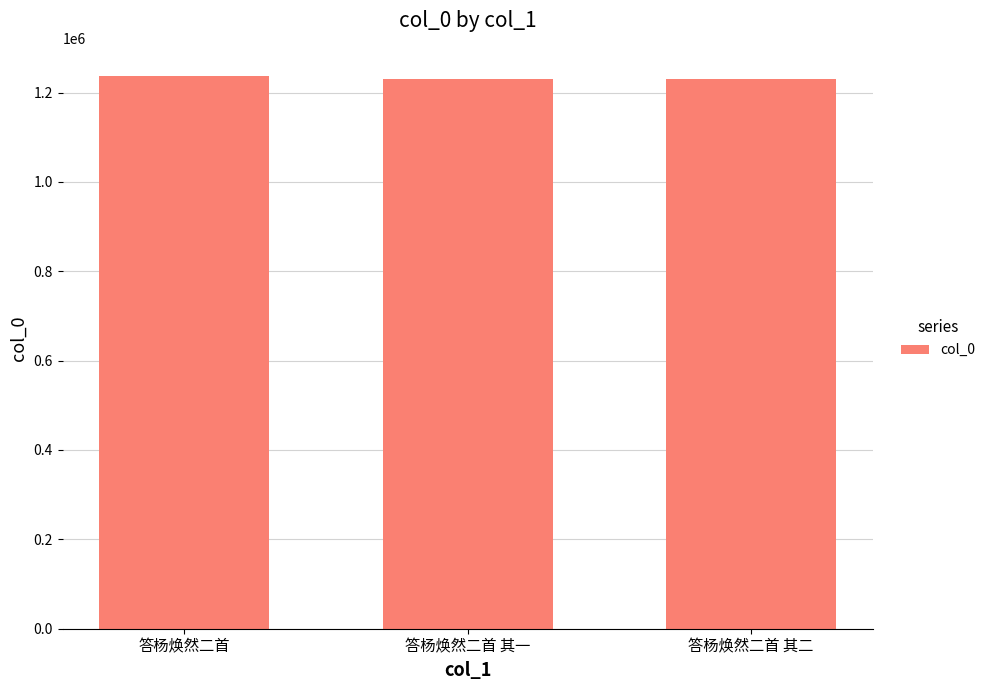

True or false: the data shows 1229752 at 答杨焕然二首 其二.

True